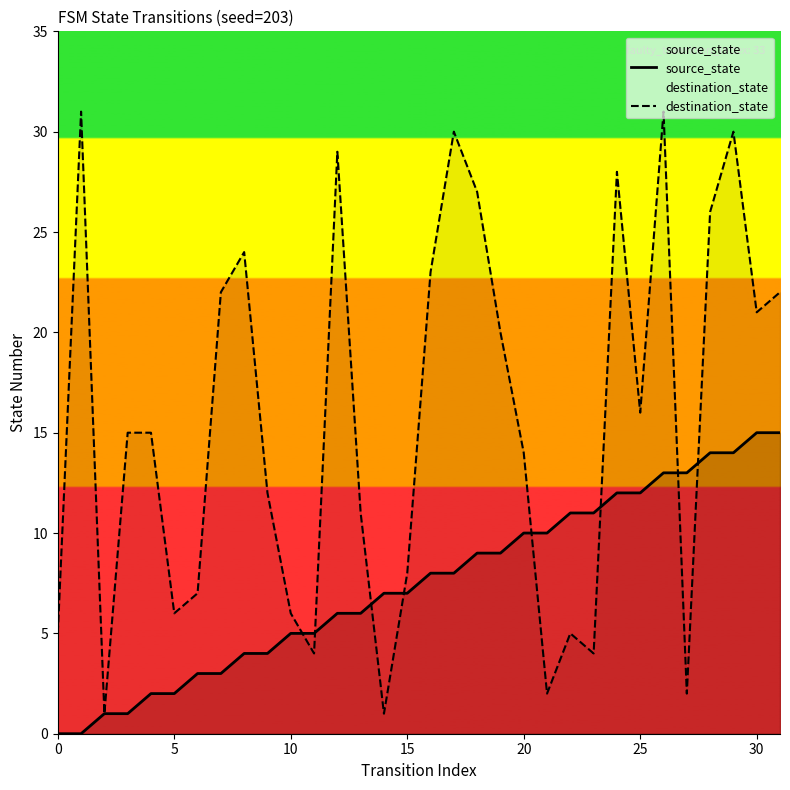

Is it true that destination_state equals 1 at 27?

False